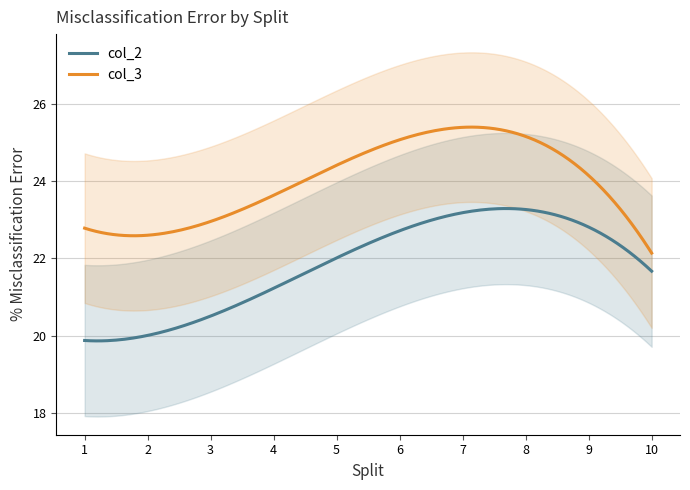

What is the lowest value of the col_3 series?

22.1